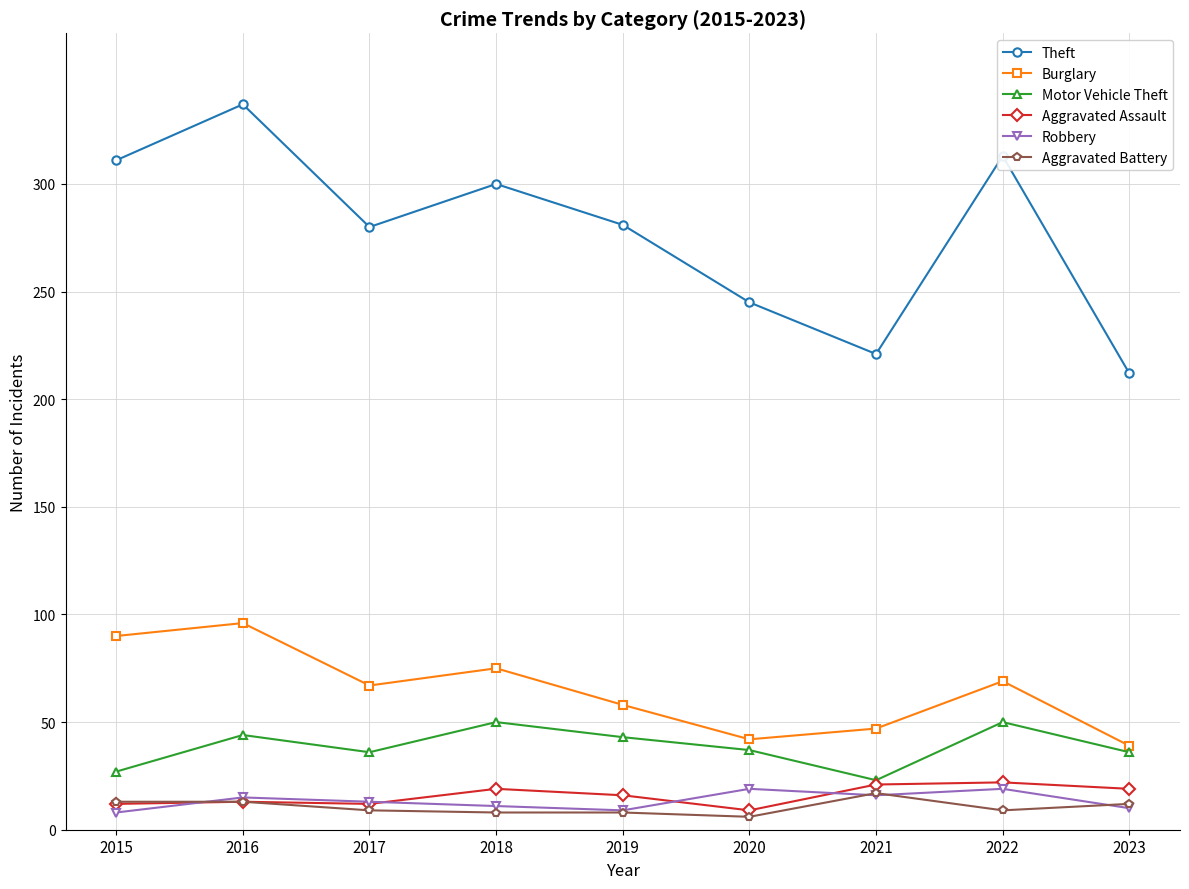

Which series has the widest spread of values?

Theft